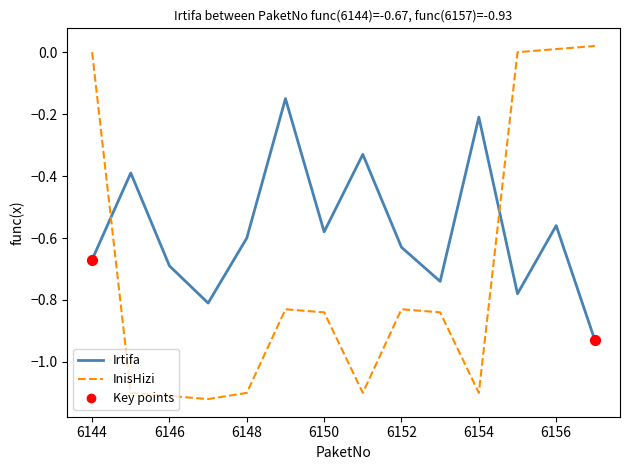

Which series has the widest spread of values?

InisHizi